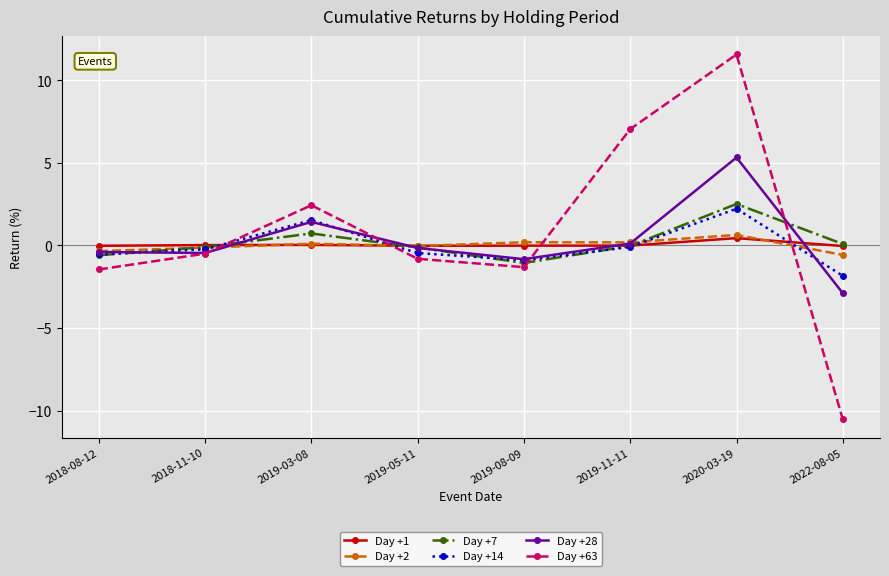

The Day +1 series shows -0.0 at 2018-08-12. True or false?

True